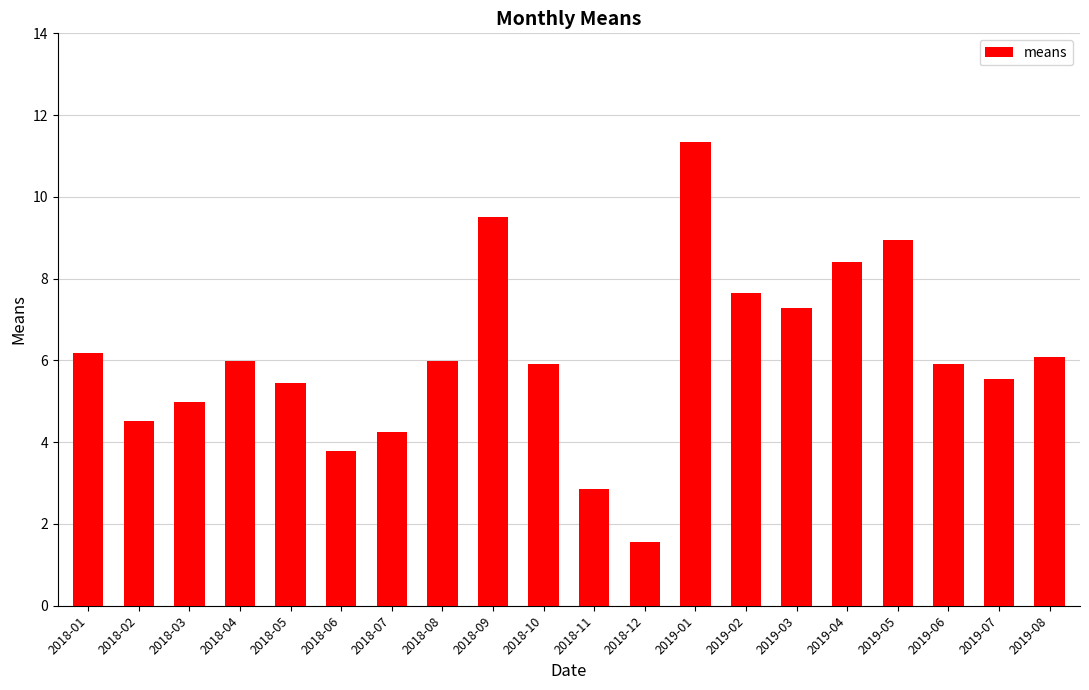

Read the value at 2018-08.

6.0